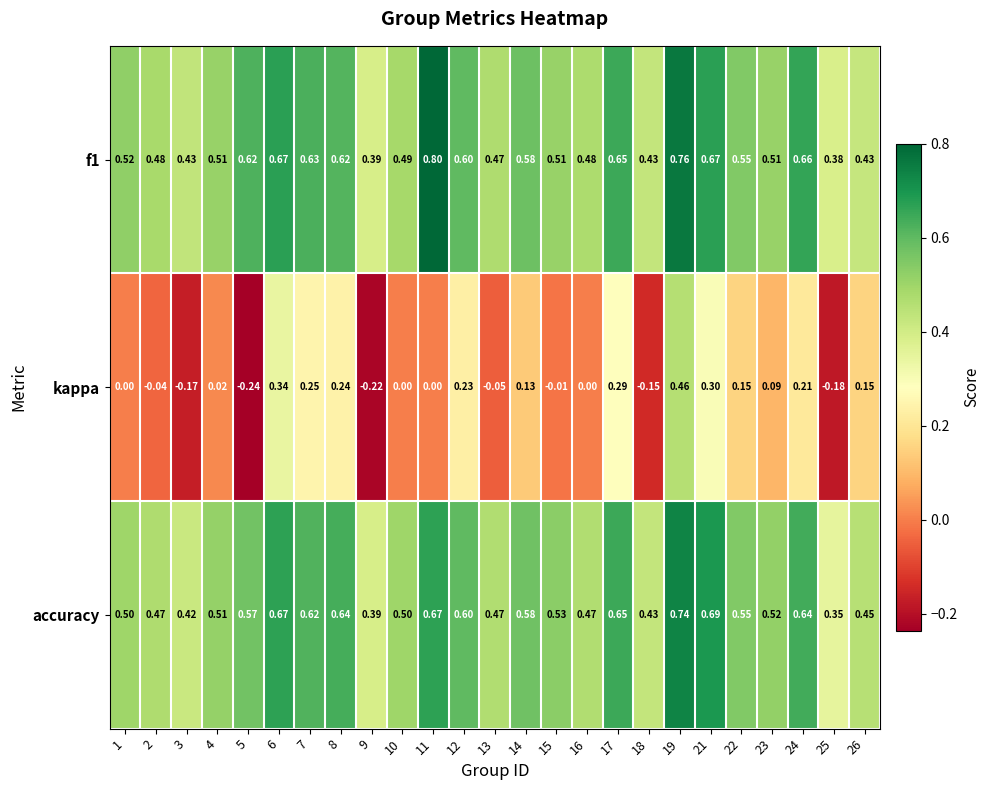

Which series changed the most between 19 and 24?

kappa